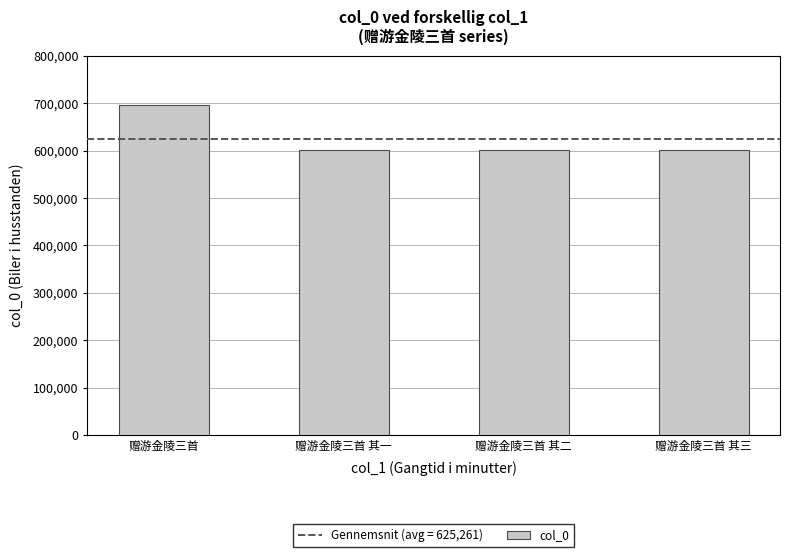

Which label corresponds to the largest value in the chart?

赠游金陵三首